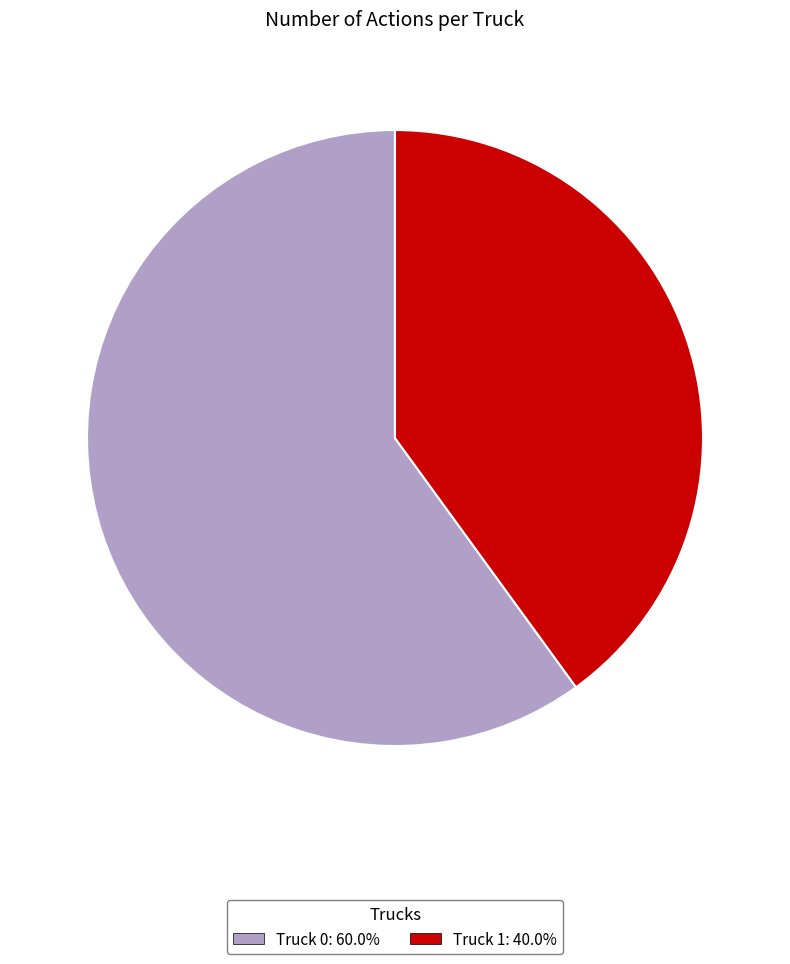

Which slice represents more than half of the pie?

Truck 0